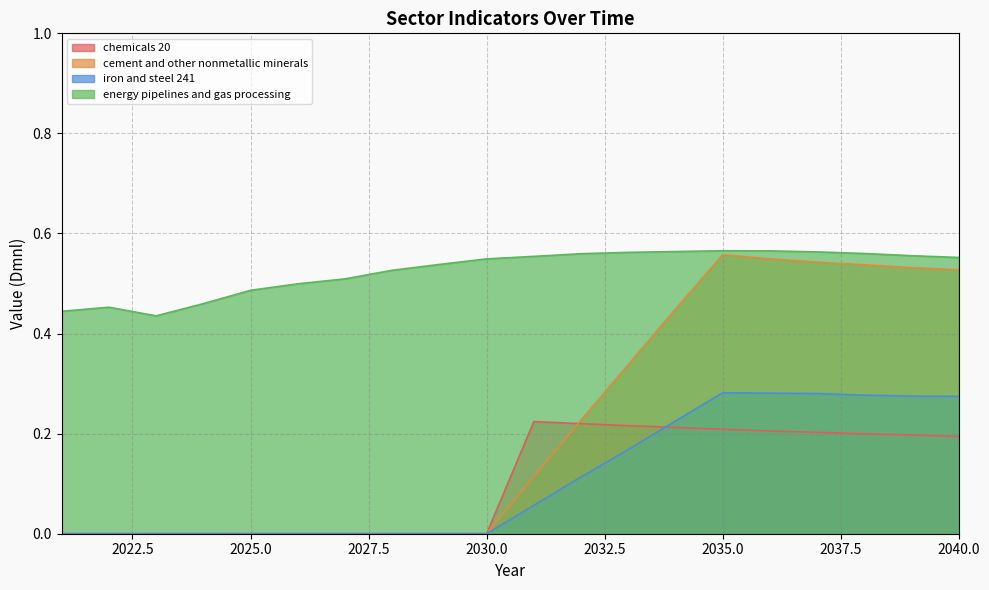

Is it true that chemicals 20 equals 0.2 at 2036?

True